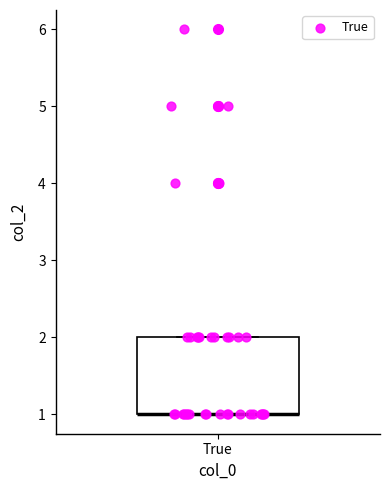

Read this box plot against the y-axis: the position of the median line, the range covered by the box, and the ends of both whiskers. The values are not printed on the chart, so give them approximately, as read against the axis.

median 1 (drawn on the box's lower edge), box 1 to 2, whiskers 1 to 2